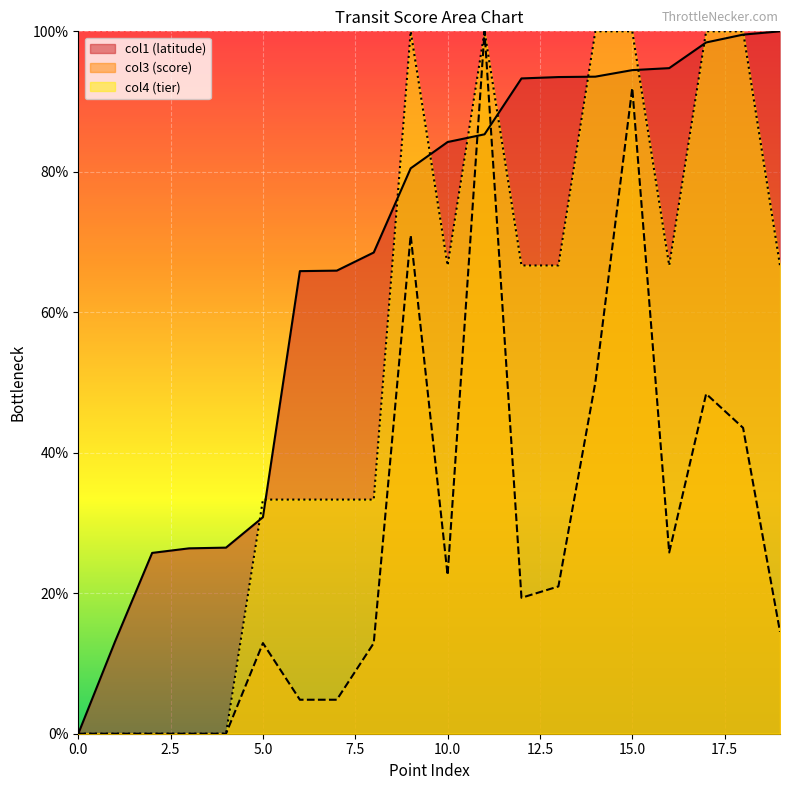

What is the value of the col1 (latitude) point at the 11th from the left?

84.2